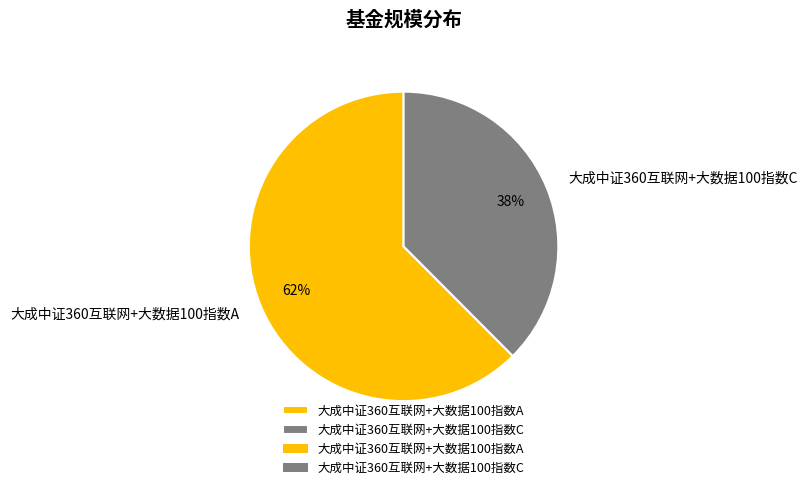

Does 大成中证360互联网+大数据100指数A represent more than half of the total?

Yes